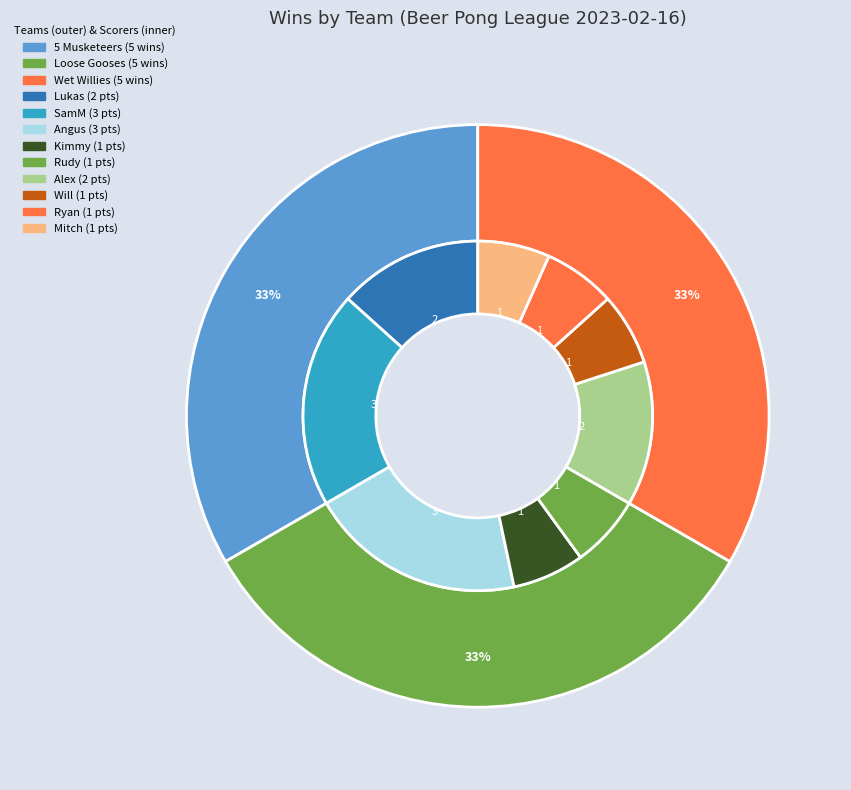

Does any single category account for the majority?

No